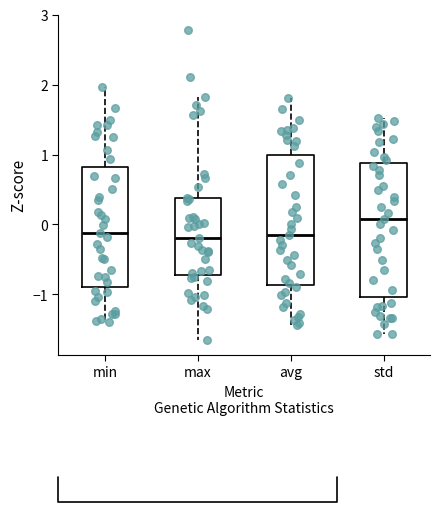

Reading left to right, transcribe this box plot: for each box, give where its median line is, the range the box spans, and where its two whiskers end, as read against the y-axis. The values are not printed on the chart, so give them approximately, as read against the axis.

min: median -0.1, box -0.9 to 0.8, whiskers -1.4 to 2.0
max: median -0.2, box -0.7 to 0.4, whiskers -1.6 to 1.8
avg: median -0.2, box -0.9 to 1.0, whiskers -1.4 to 1.8
std: median 0.1, box -1.0 to 0.9, whiskers -1.6 to 1.5